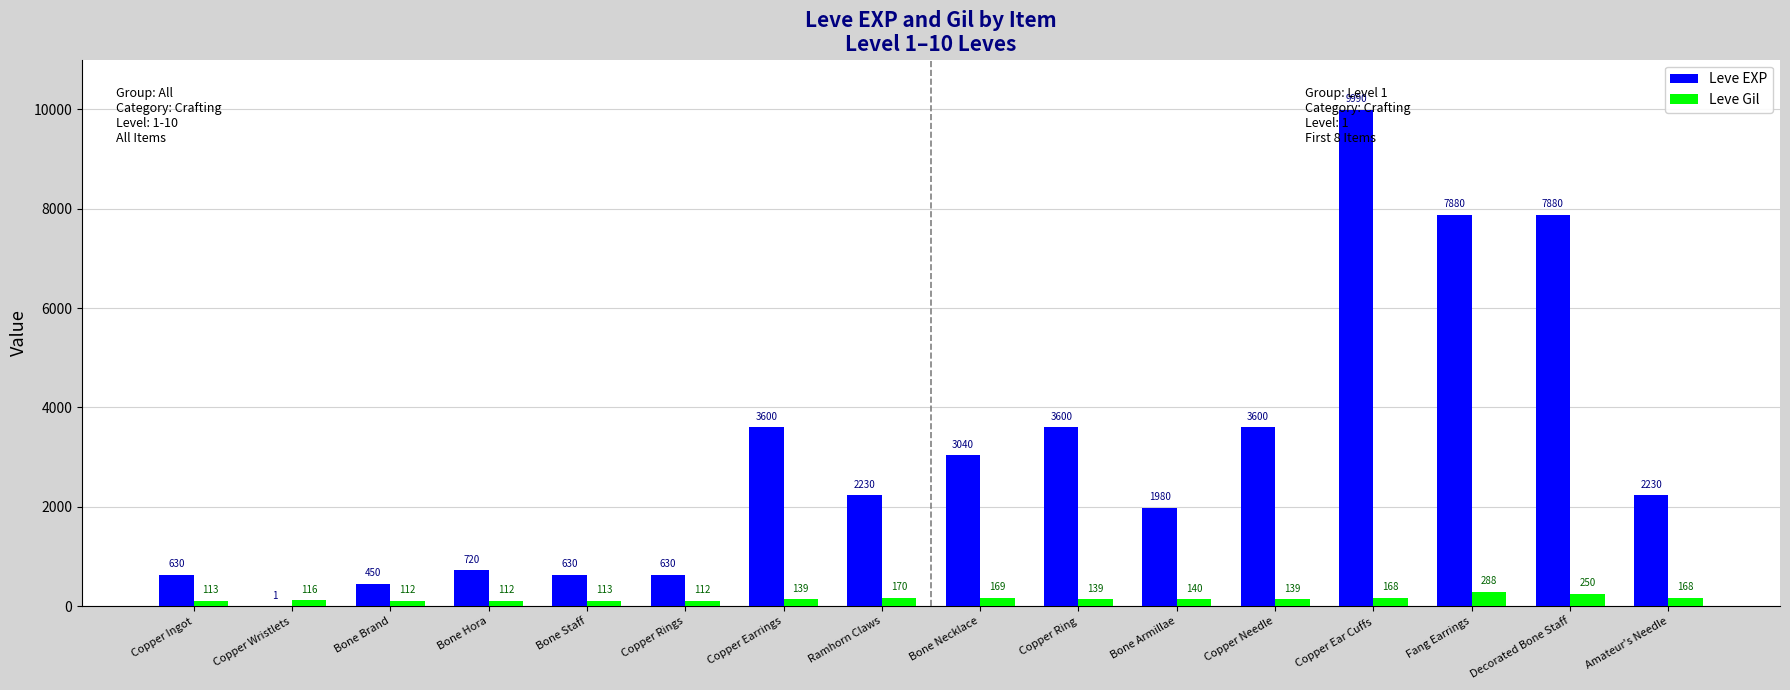

How many bars are there in total?

32